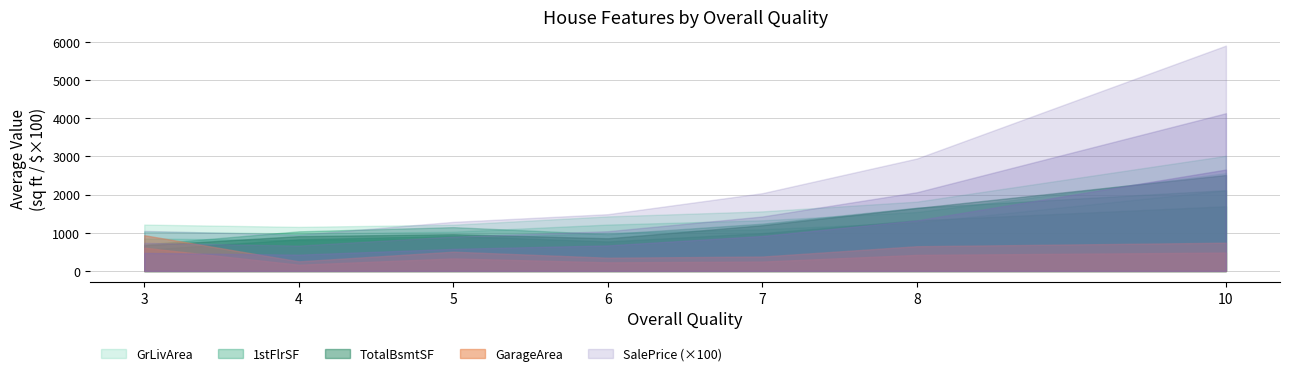

The GarageArea series shows 490 at 4. True or false?

True